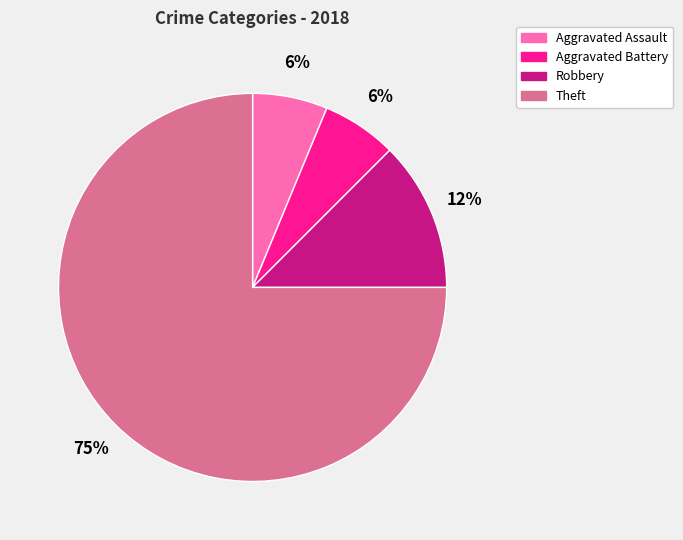

To the nearest percent, what portion does Aggravated Battery represent?

6%